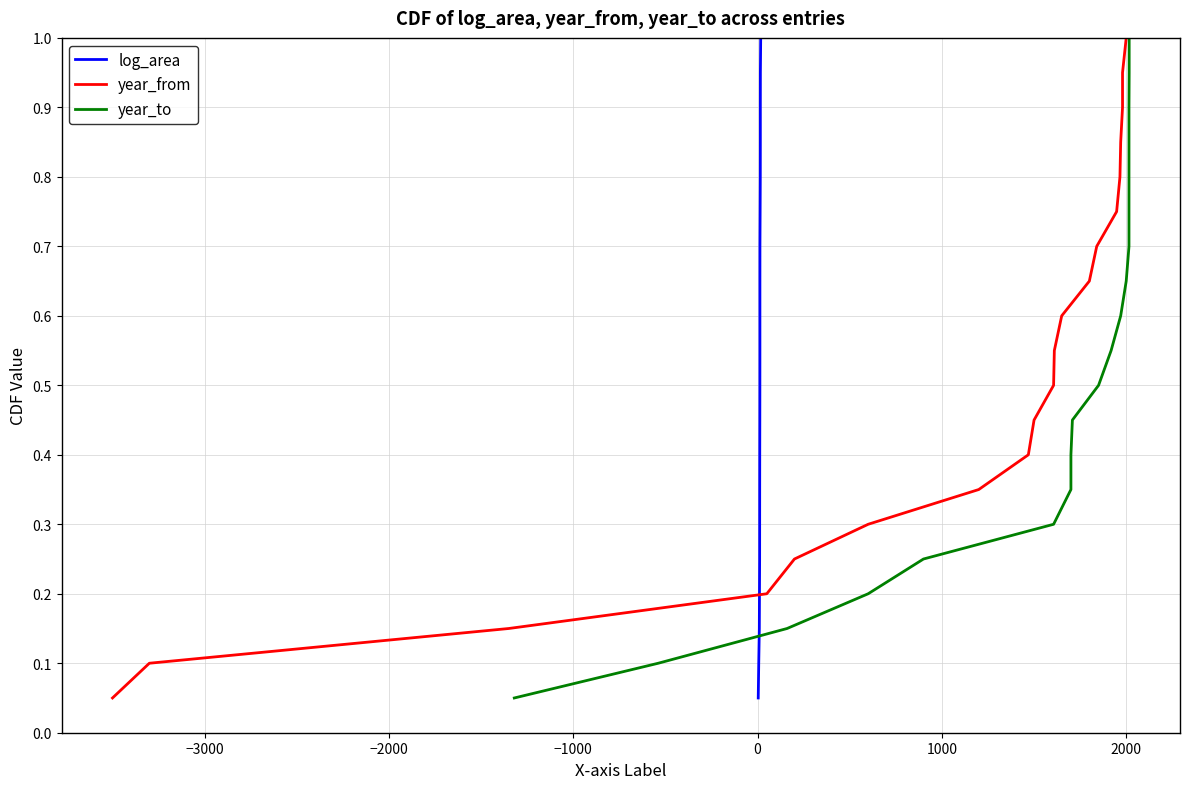

True or false: year_from has a value of 1.4 at 15.

False